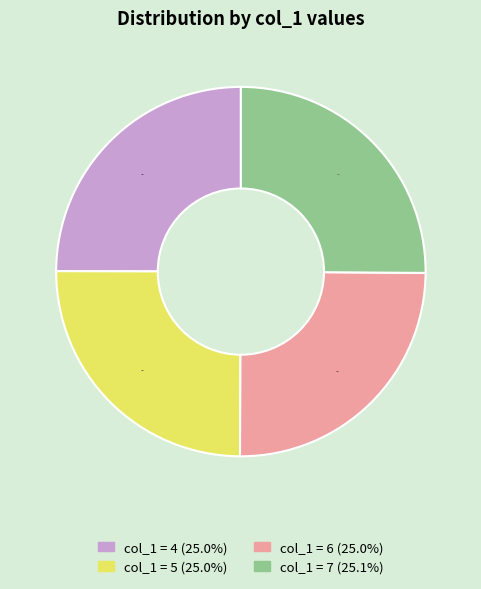

Is there any slice that represents more than half of the pie?

No